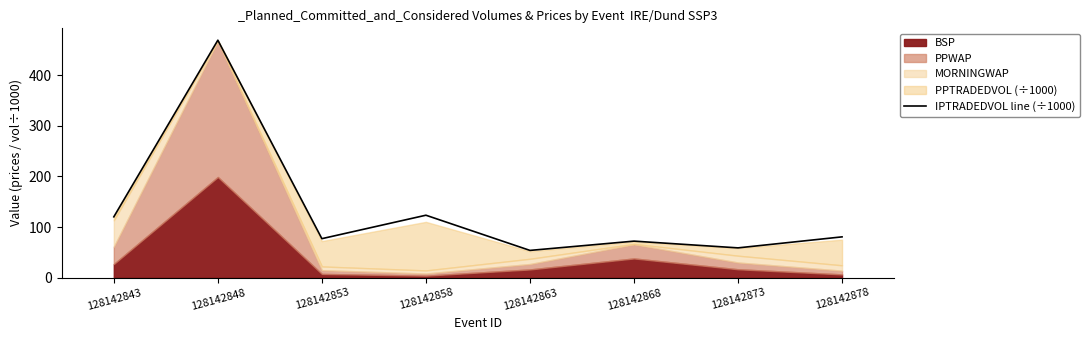

How many lines are shown in the chart?

1